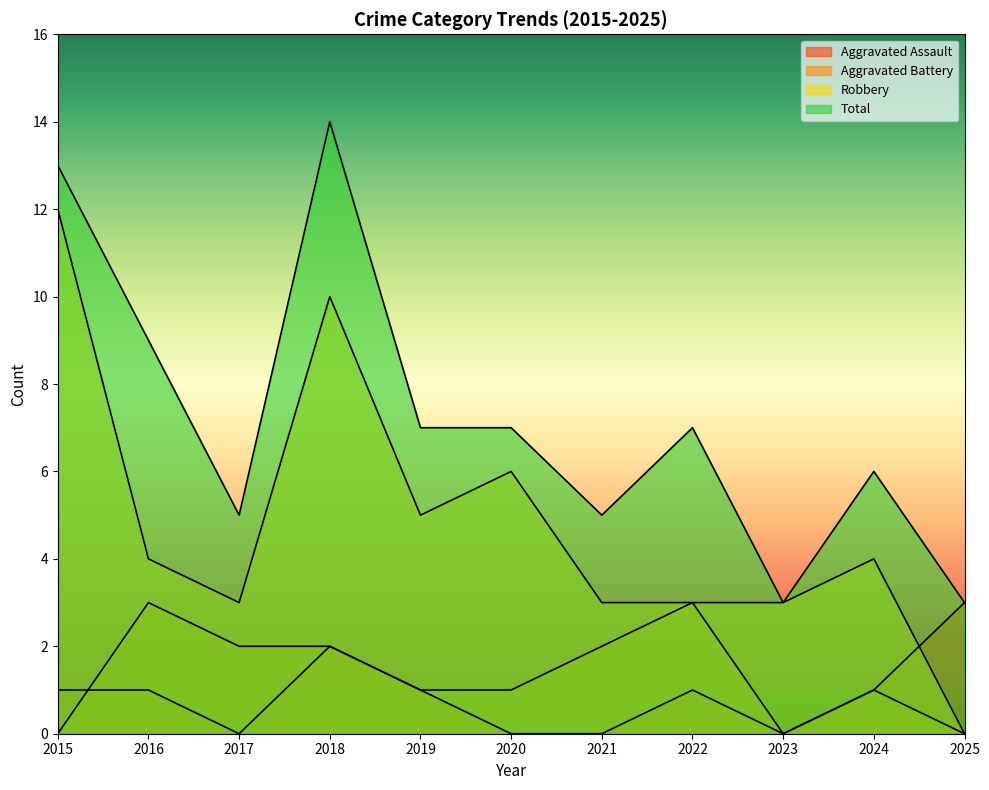

What is the maximum value shown in the chart?

14